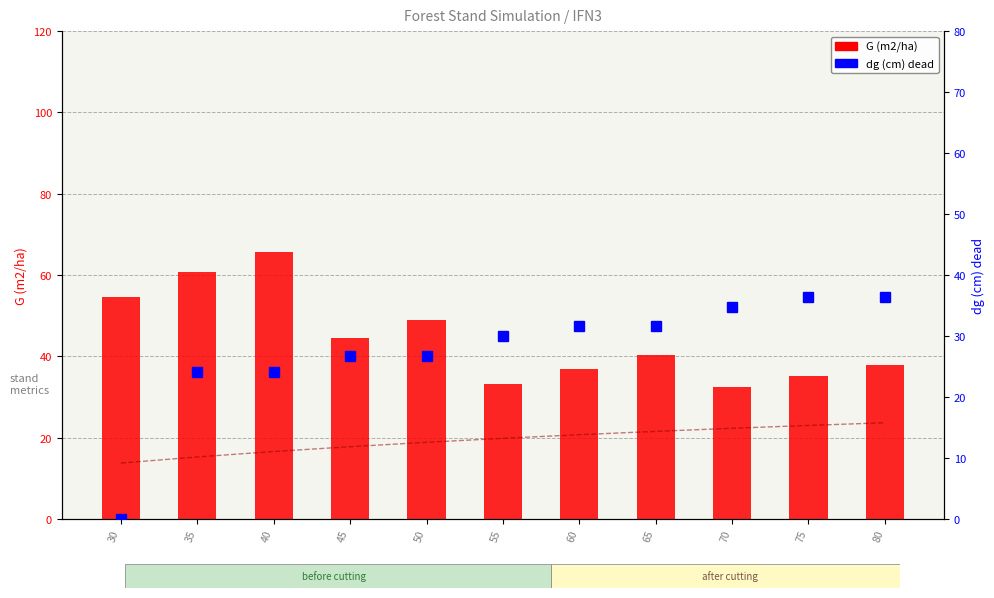

List the series in order of their peak value, lowest first.

Ho (m), dg (cm) dead, G (m2/ha)